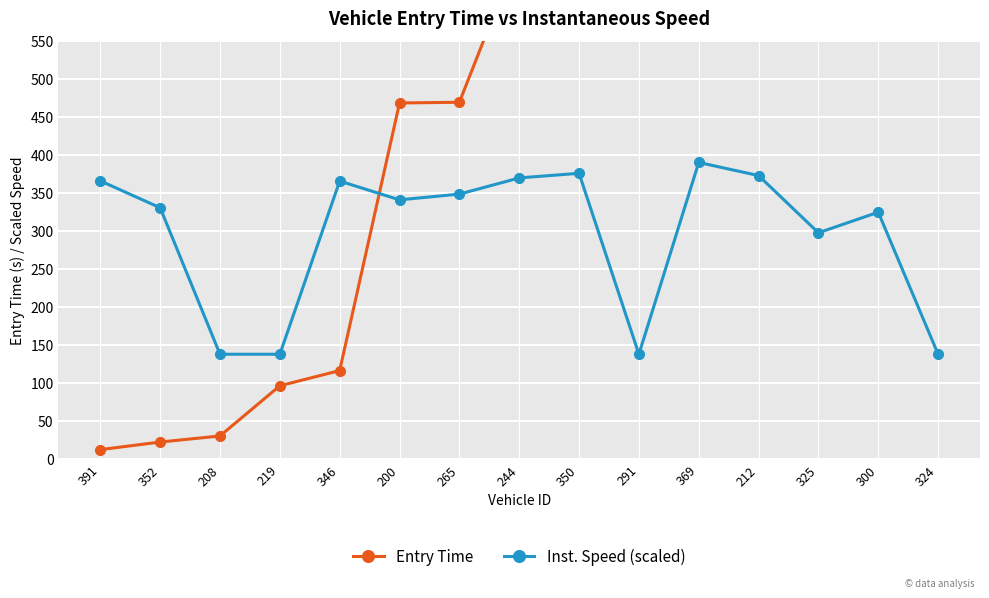

Reading right to left, what are all the values shown in this chart?

Entry Time: 324=1025.0	300=970.0	325=969.0	212=929.0	369=915.0	291=697.0	350=673.0	244=669.0	265=469.0	200=468.0	346=116.0	219=96.0	208=30.0	352=22.0	391=12.0
Inst. Speed (scaled): 324=137.5	300=324.3	325=297.3	212=372.5	369=389.8	291=137.5	350=375.5	244=369.4	265=348.1	200=340.6	346=365.3	219=137.5	208=137.5	352=330.2	391=365.6